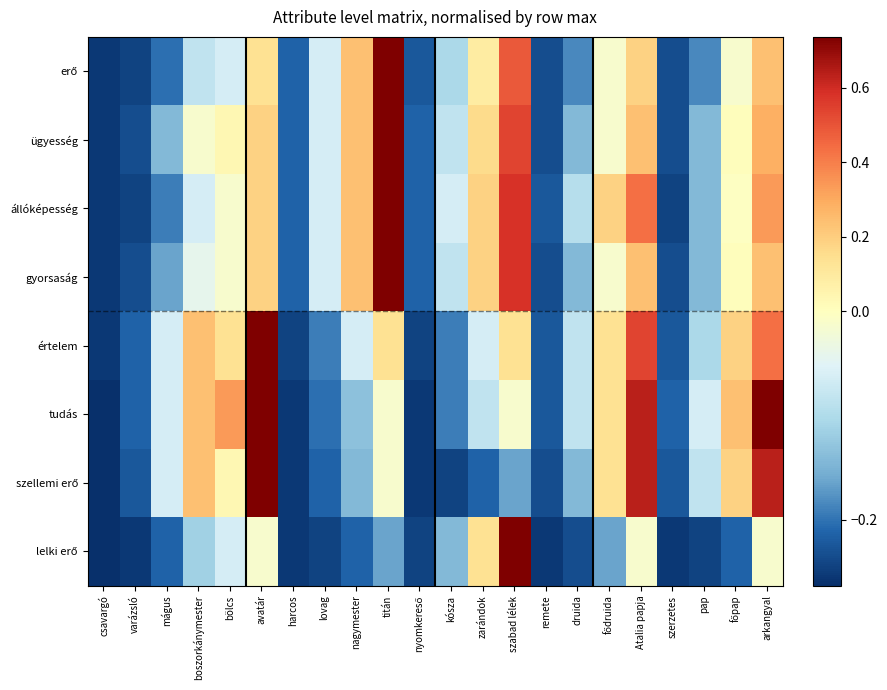

What is the difference between the highest and lowest values at bölcs?

0.4